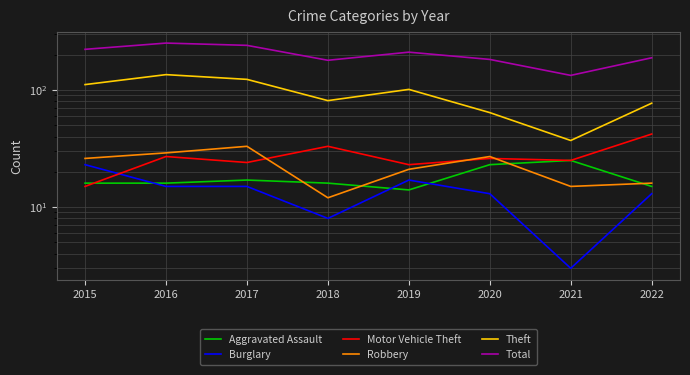

At which category is the sum across all series the highest?

2016